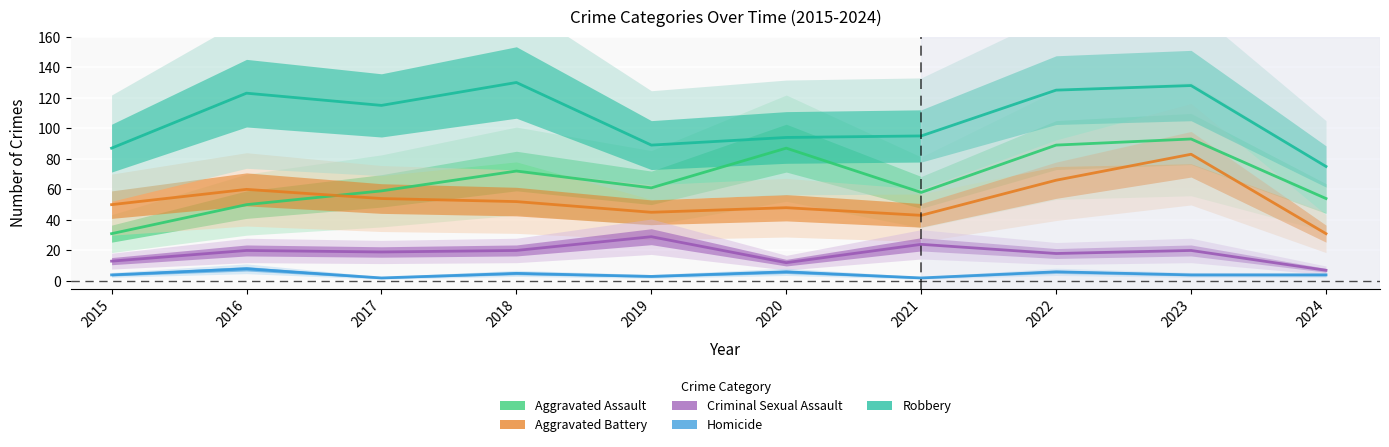

Reading left to right, transcribe all the data shown in this chart.

Aggravated Assault: 2015=31	2016=50	2017=59	2018=72	2019=61	2020=87	2021=58	2022=89	2023=93	2024=54
Aggravated Battery: 2015=50	2016=60	2017=54	2018=52	2019=45	2020=48	2021=43	2022=66	2023=83	2024=31
Criminal Sexual Assault: 2015=13	2016=20	2017=19	2018=20	2019=29	2020=12	2021=24	2022=18	2023=20	2024=7
Homicide: 2015=4	2016=8	2017=2	2018=5	2019=3	2020=6	2021=2	2022=6	2023=4	2024=4
Robbery: 2015=87	2016=123	2017=115	2018=130	2019=89	2020=94	2021=95	2022=125	2023=128	2024=75